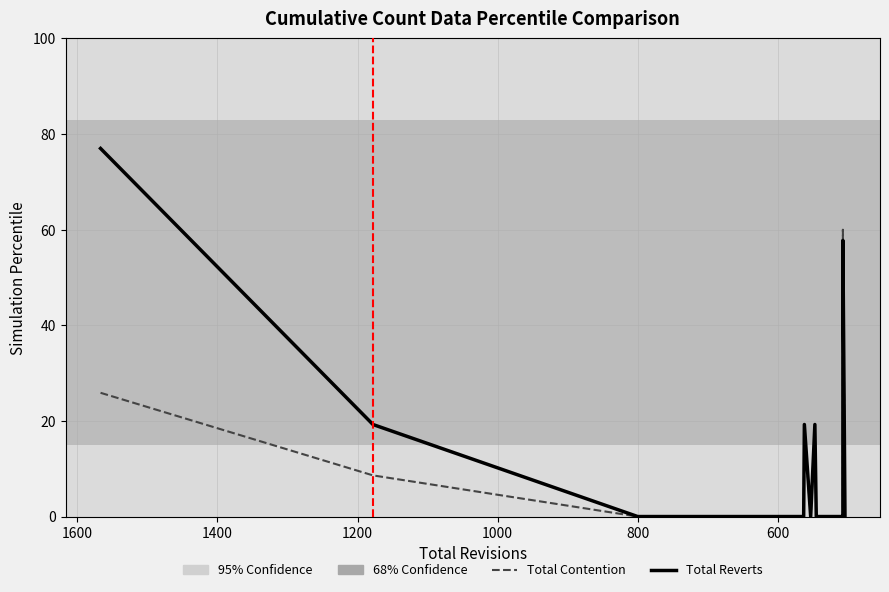

Is it true that Total Reverts equals 0.0 at 800?

True